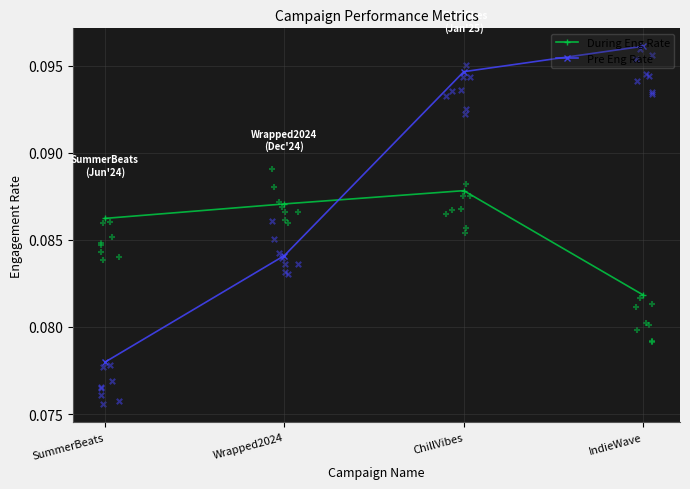

What are all the series names shown in the legend?

During Eng Rate, Pre Eng Rate